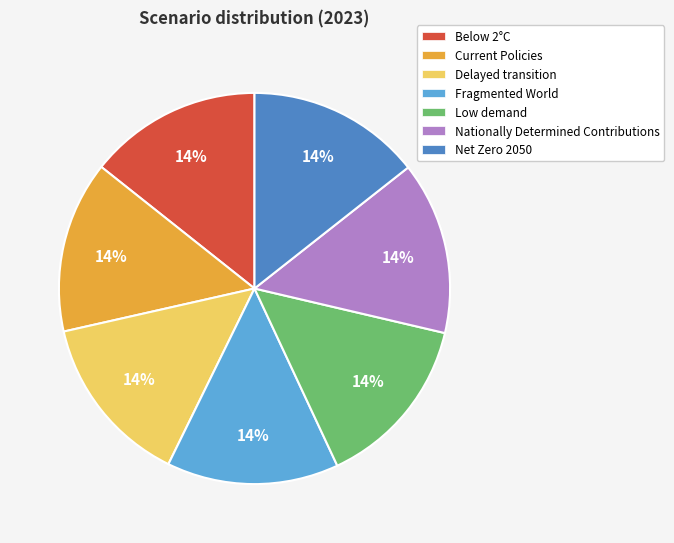

The Net Zero 2050 slice represents 1% of the pie. True or false?

False